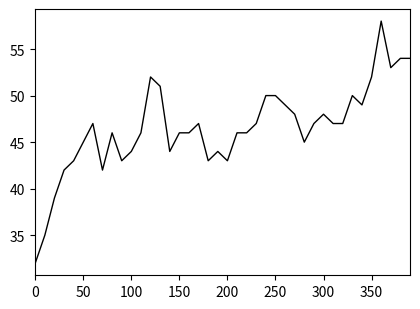

What is the difference between the maximum and minimum values?

26